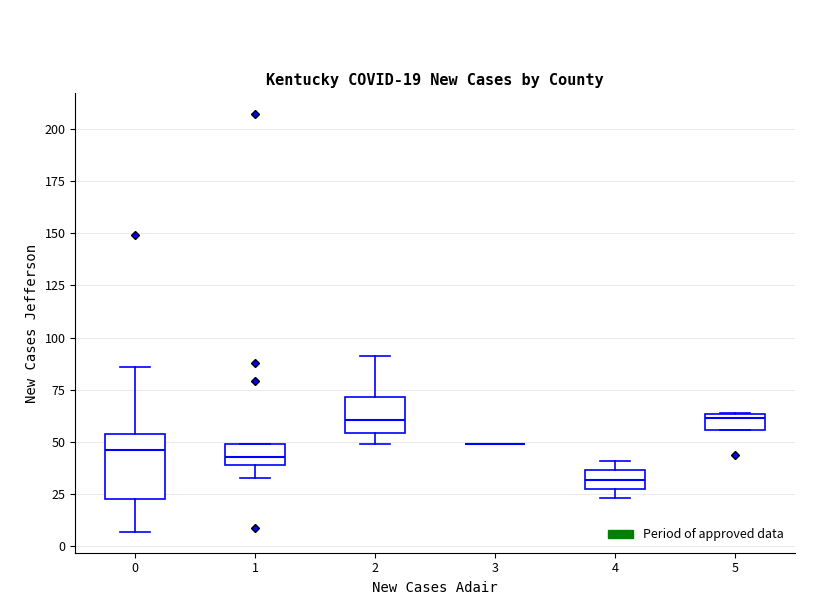

Comparing the boxes themselves (not the whiskers), which one is the tallest?

0